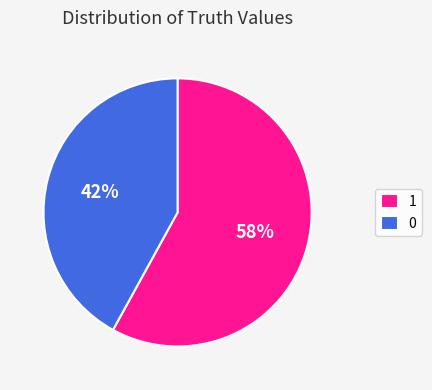

How many slices are in this pie chart?

2